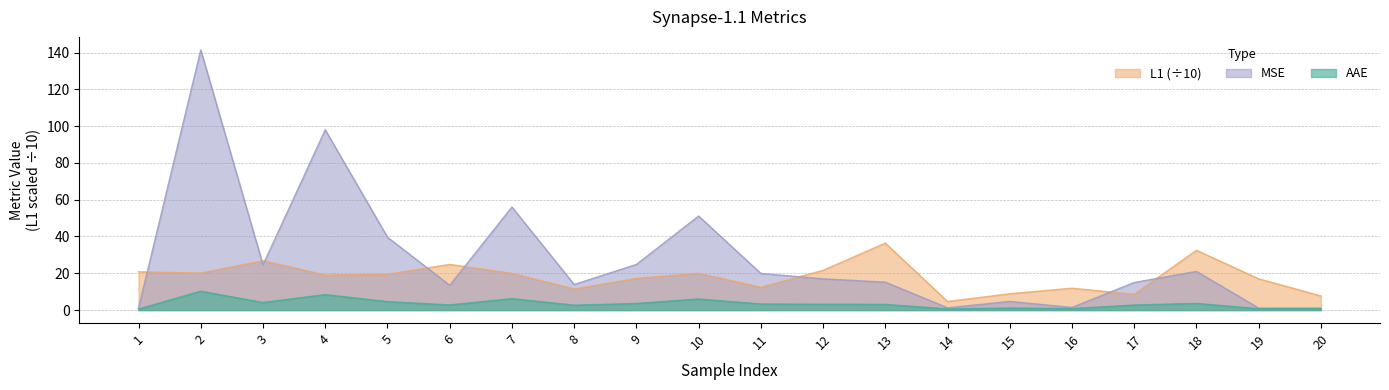

What is the sum of the AAE values at 17 and 16?

3.4